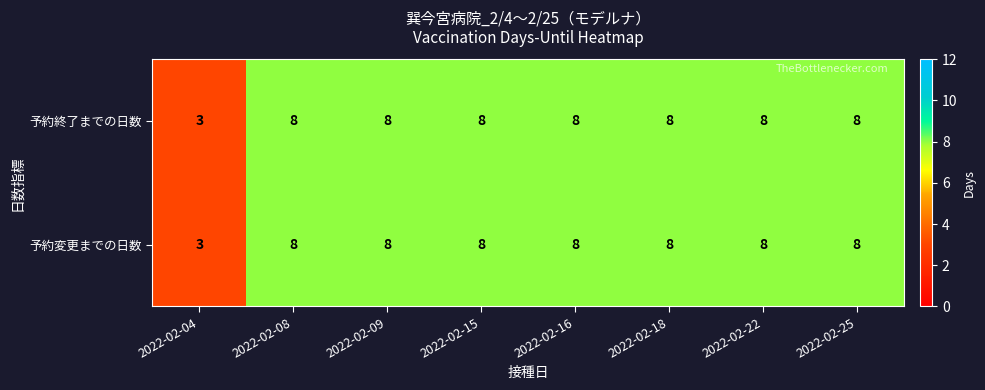

What is the minimum value shown in the chart?

3